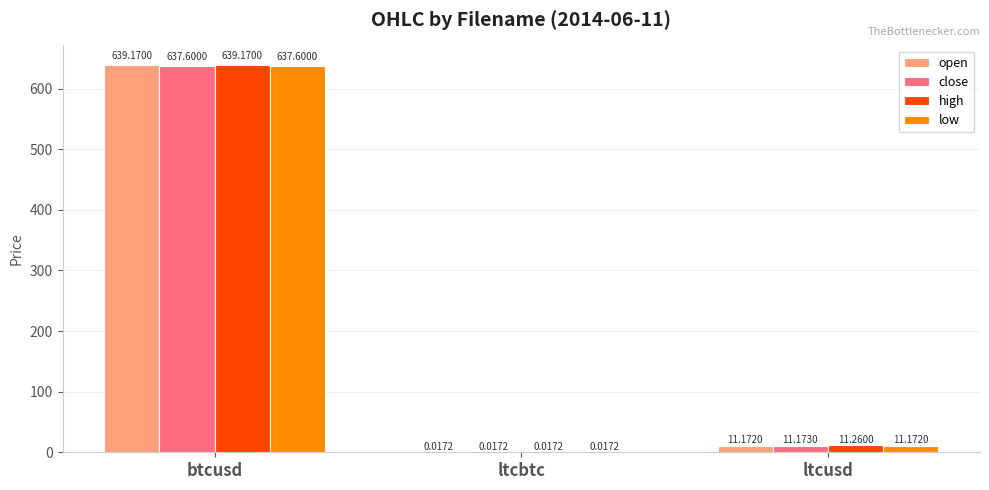

What is the greatest value displayed?

639.2